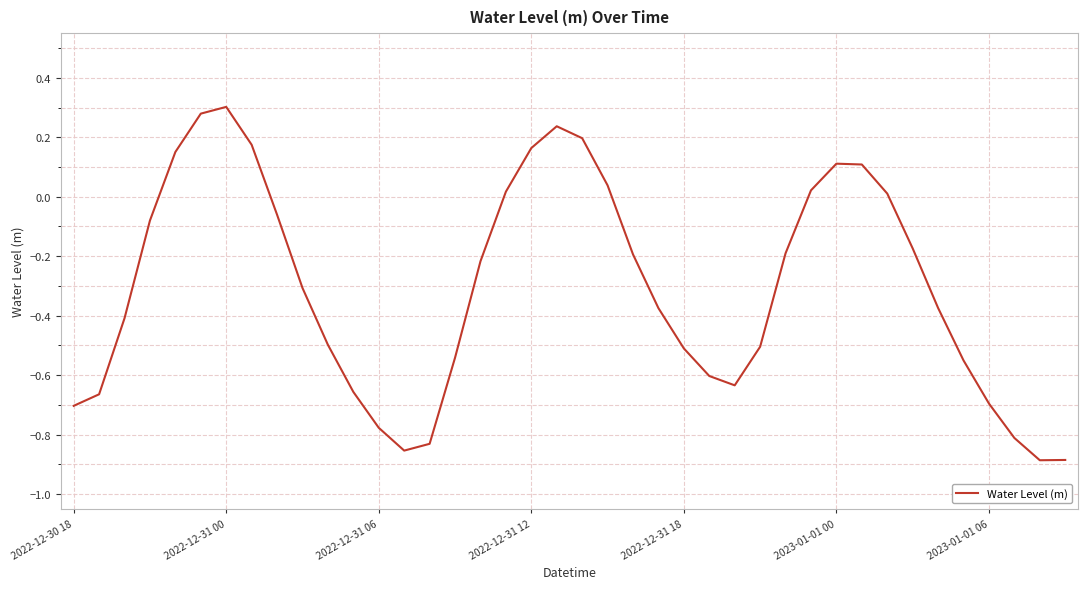

How many distinct data groups are displayed?

1